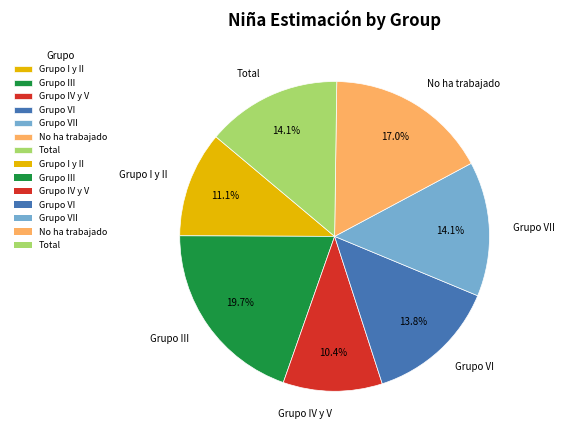

Which has a higher value, Grupo I y II or Grupo VI?

Grupo VI